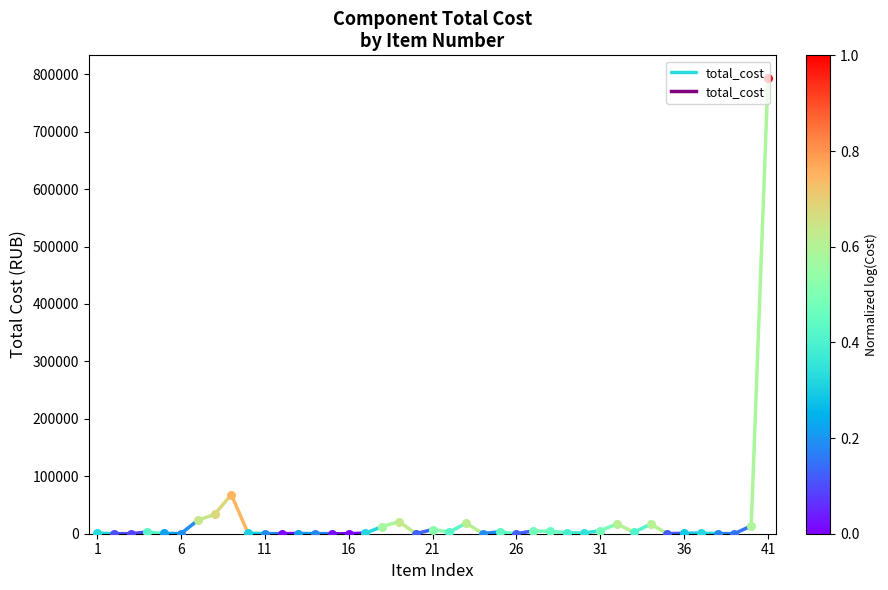

What is the ratio of the value at 1 to the value at 6?

9.3